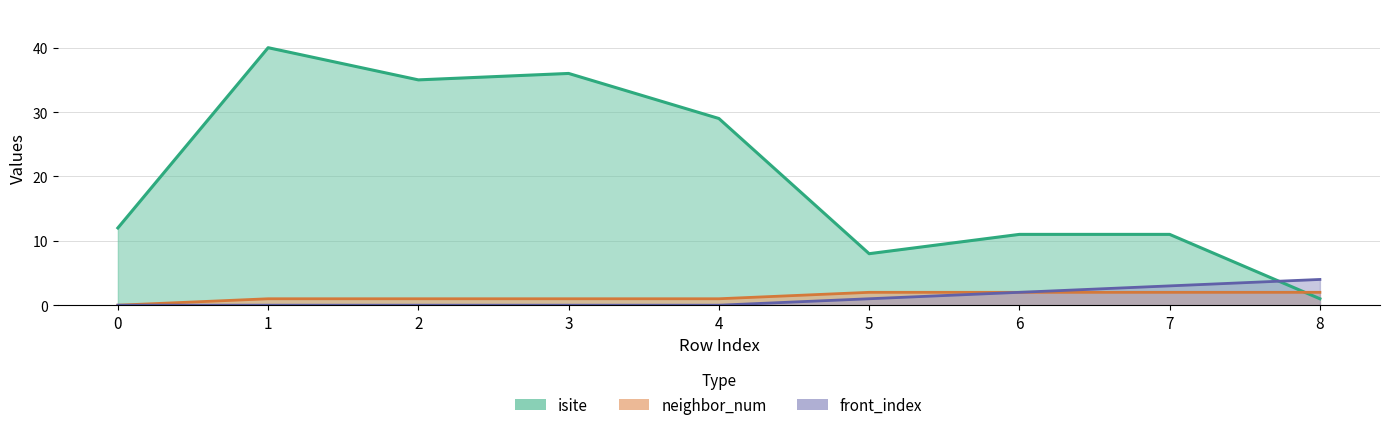

Reading left to right, what are all the values shown in this chart?

isite: 12	40	35	36	29	8	11	11	1
neighbor_num: 0	1	1	1	1	2	2	2	2
front_index: 0	0	0	0	0	1	2	3	4